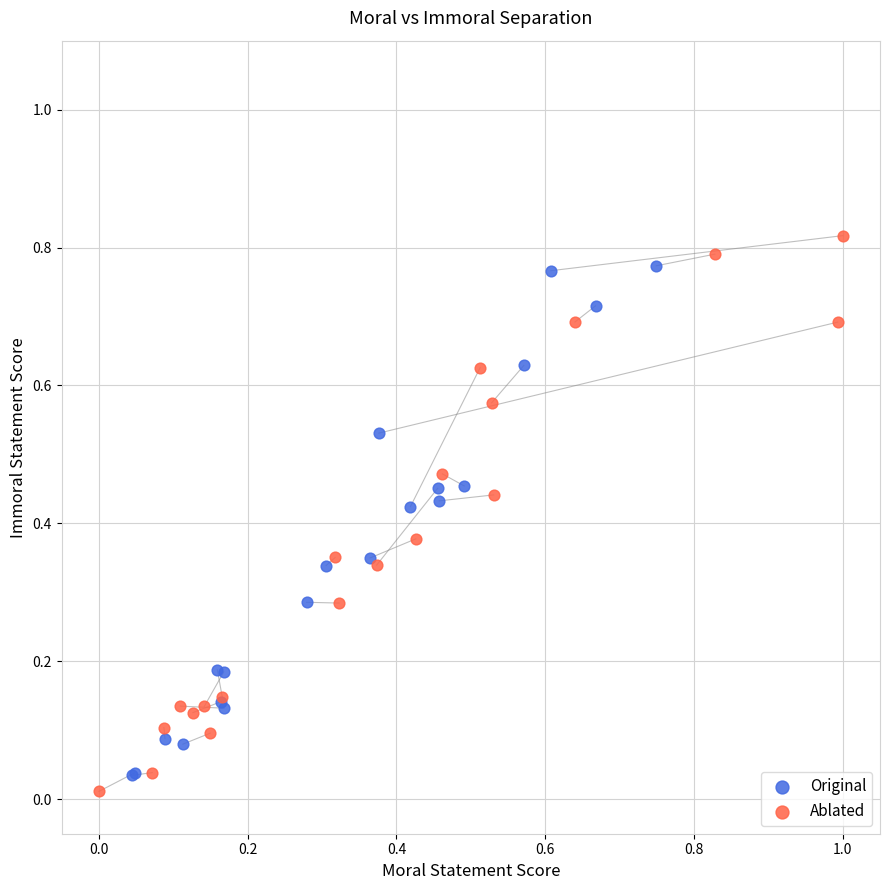

What are all the series names shown in the legend?

Original, Ablated